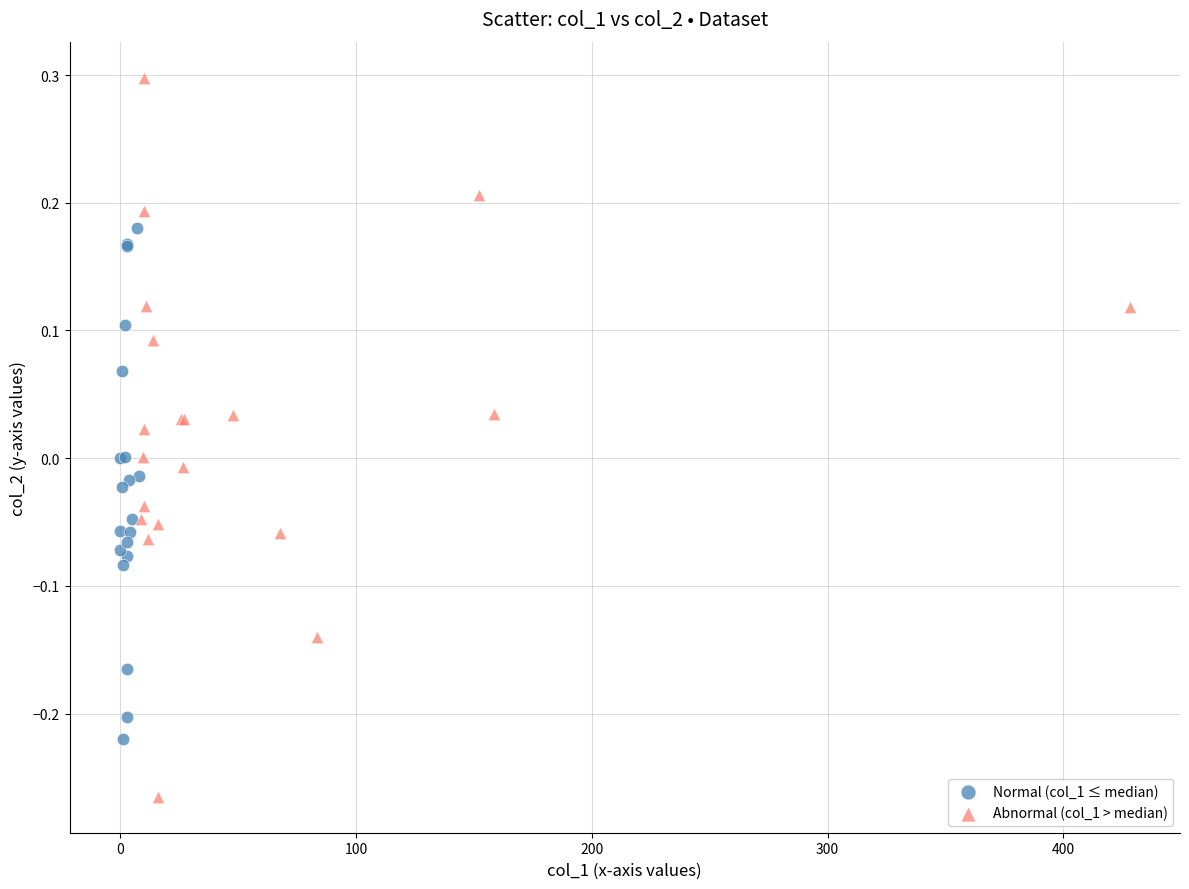

Which series has the widest spread of Y values?

Abnormal (col_1 > median)